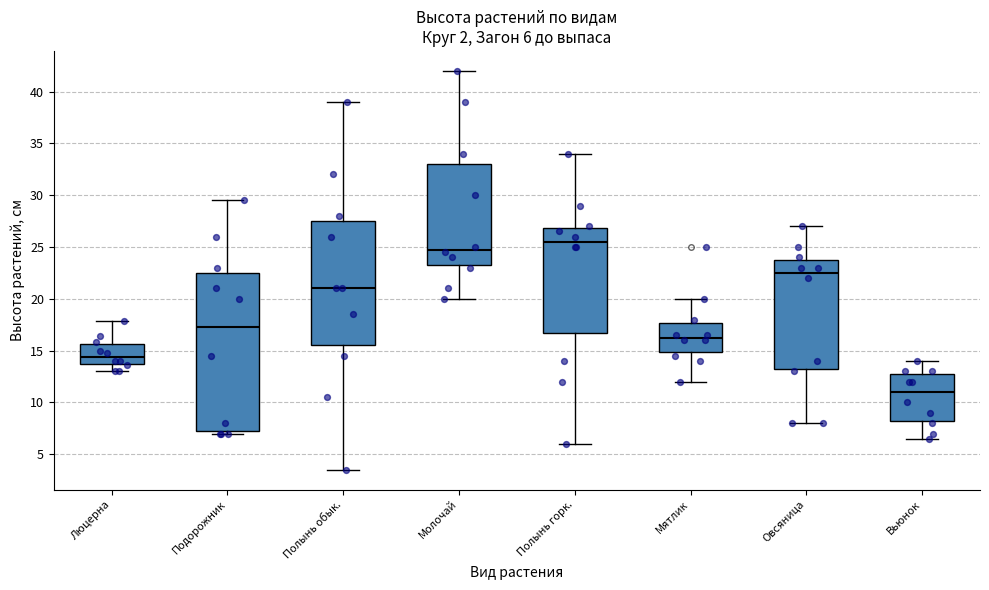

Which box has the lowest median line?

Вьюнок